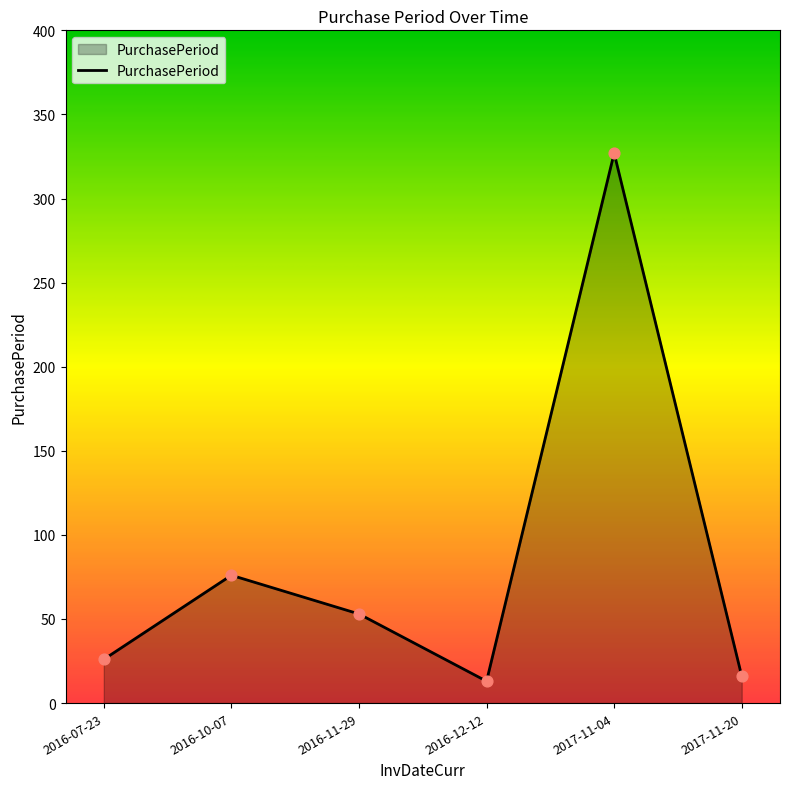

What is the ratio of the value at 2016-07-23 to the value at 2017-11-04?

0.1